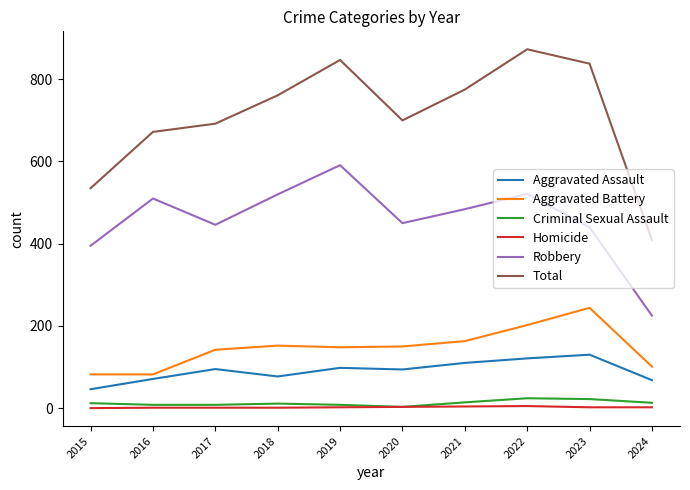

True or false: Robbery and Homicide cross at least once.

False